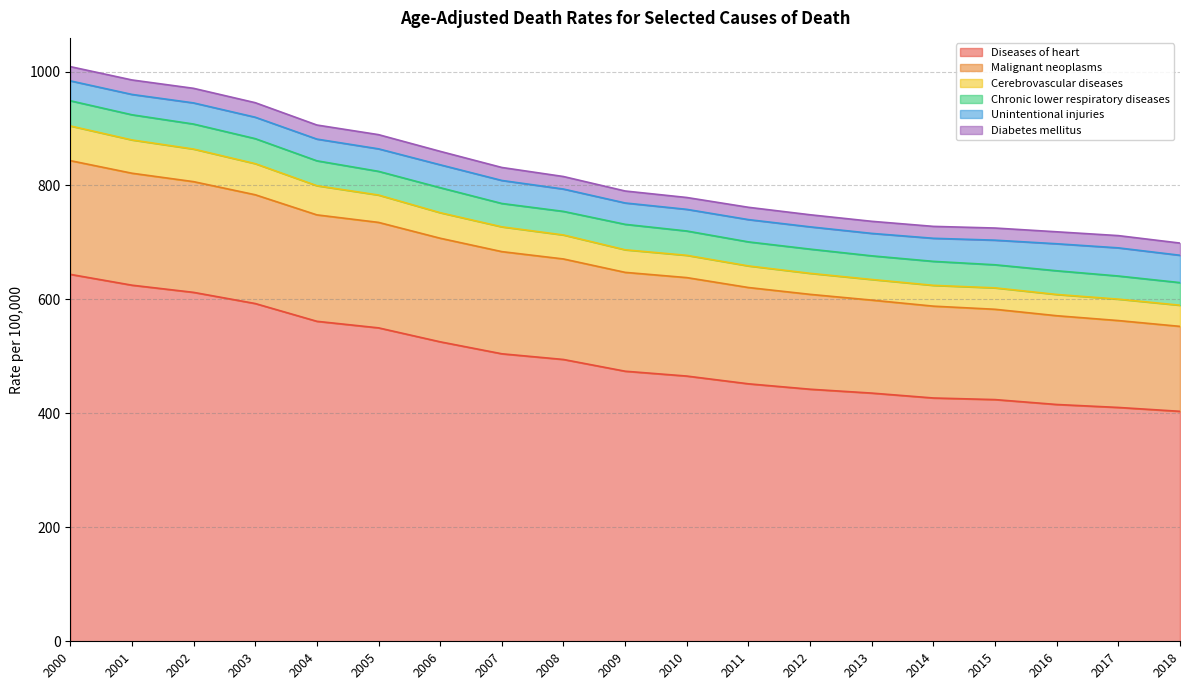

True or false: Malignant neoplasms and Diseases of heart cross at least once.

False